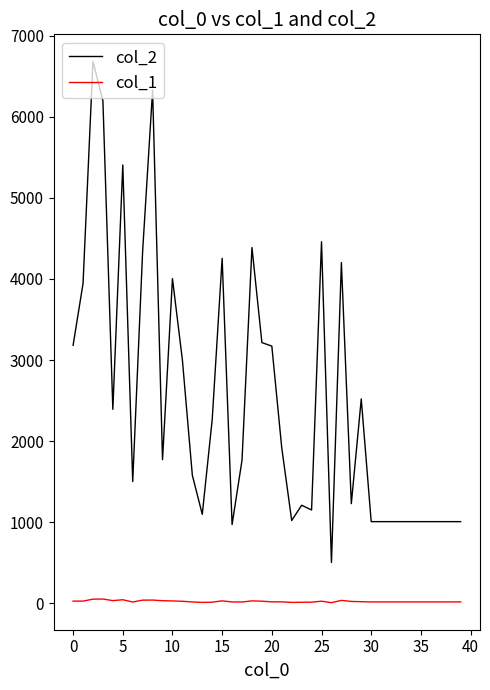

Which series has the largest range (max minus min)?

col_2